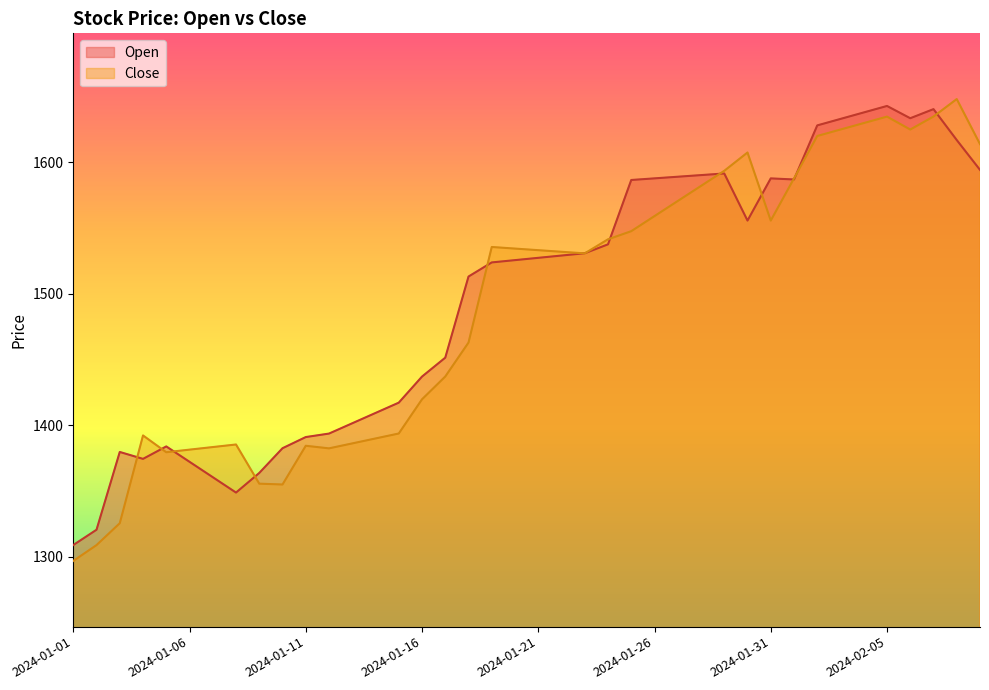

True or false: Close has a value of 1390.0 at 2024-01-14.

True